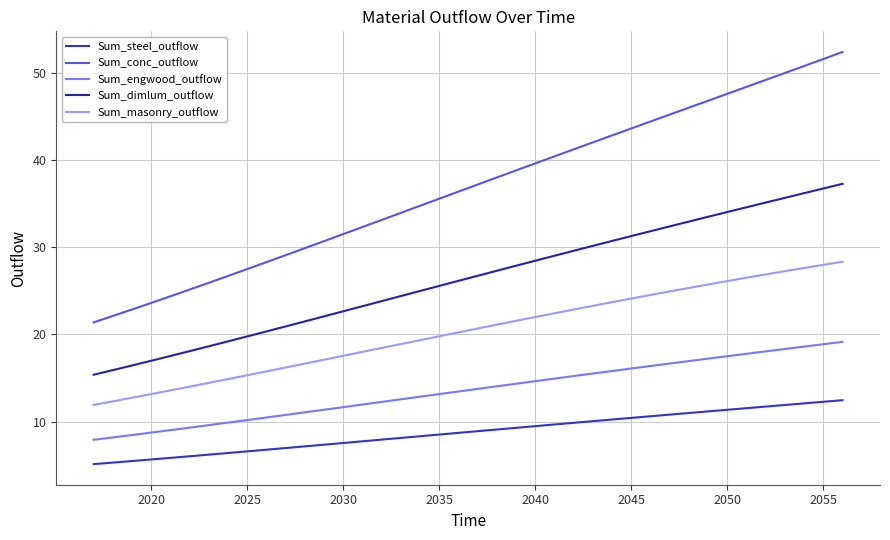

How many lines are shown in the chart?

5